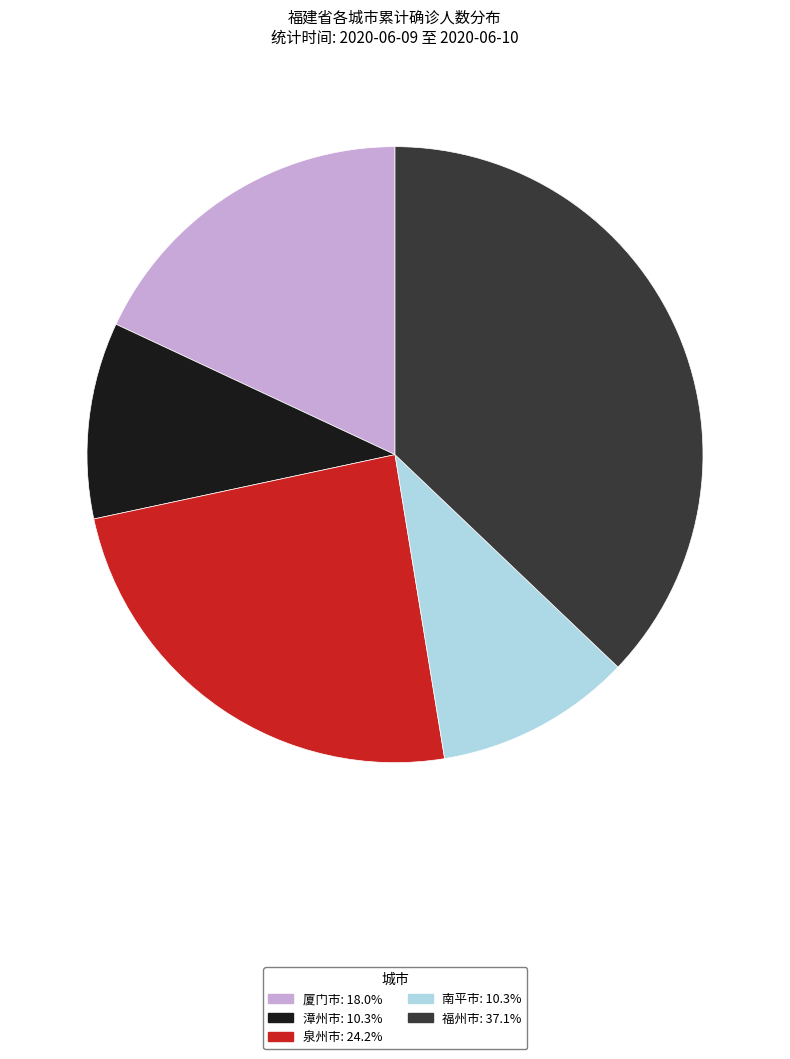

What is the ratio of the value at 南平市 to the value at 漳州市?

1.0